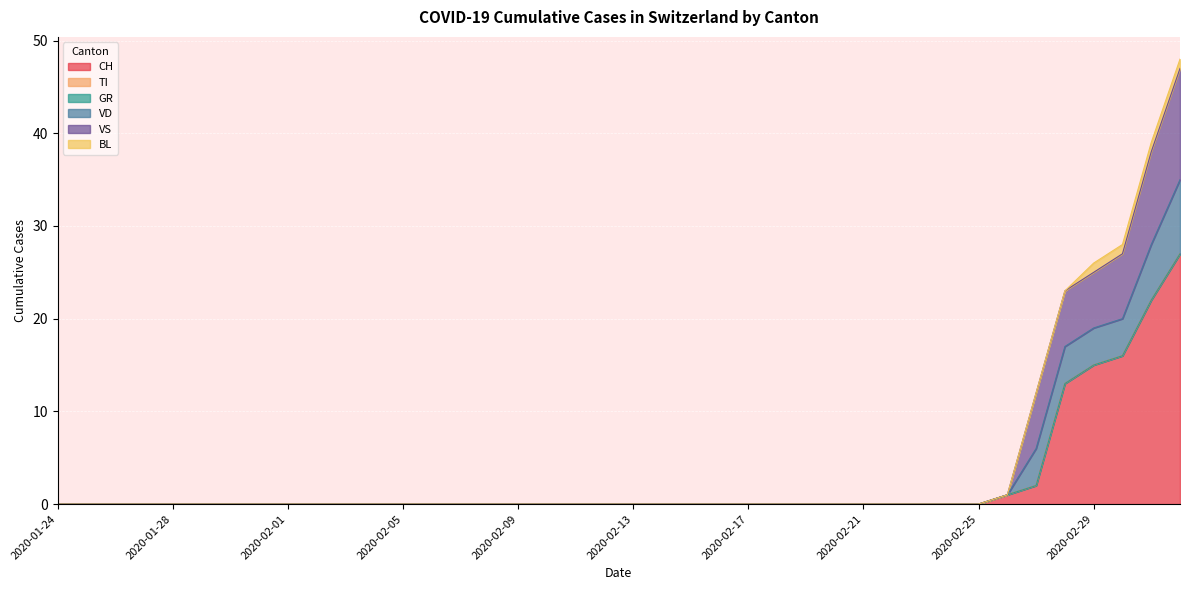

The CH series shows 0 at 2020-02-21. True or false?

True